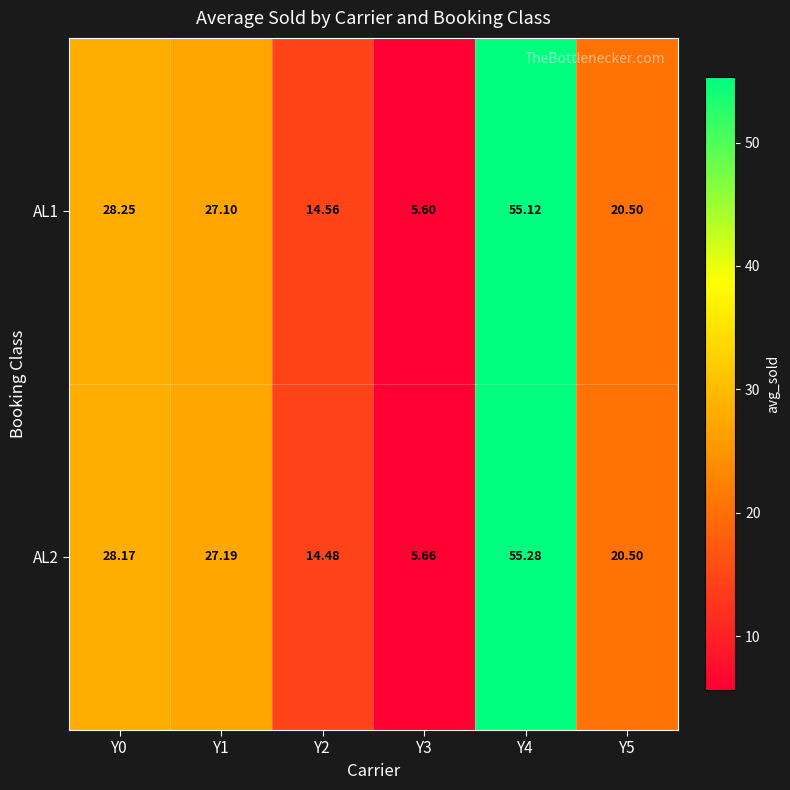

What is the difference between the highest and lowest values at Y0?

0.1